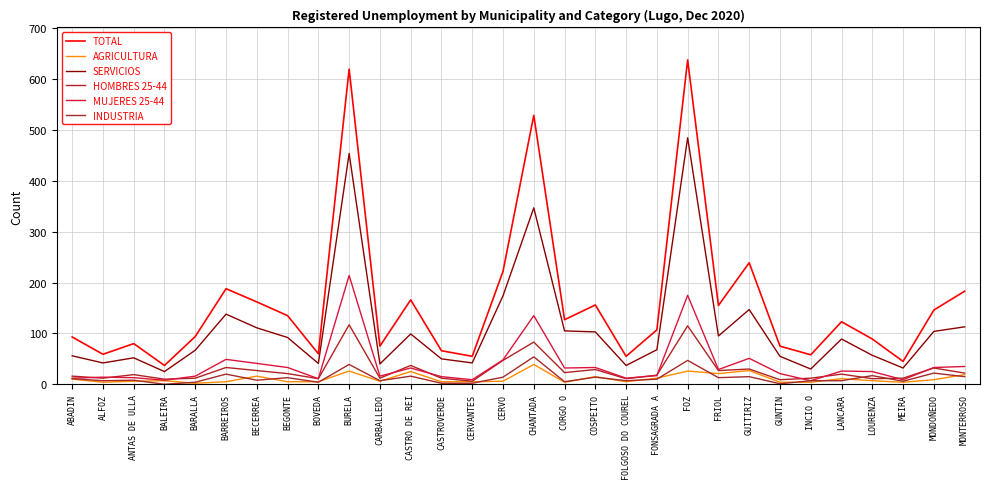

True or false: AGRICULTURA has a value of 25 at CASTRO DE REI.

True